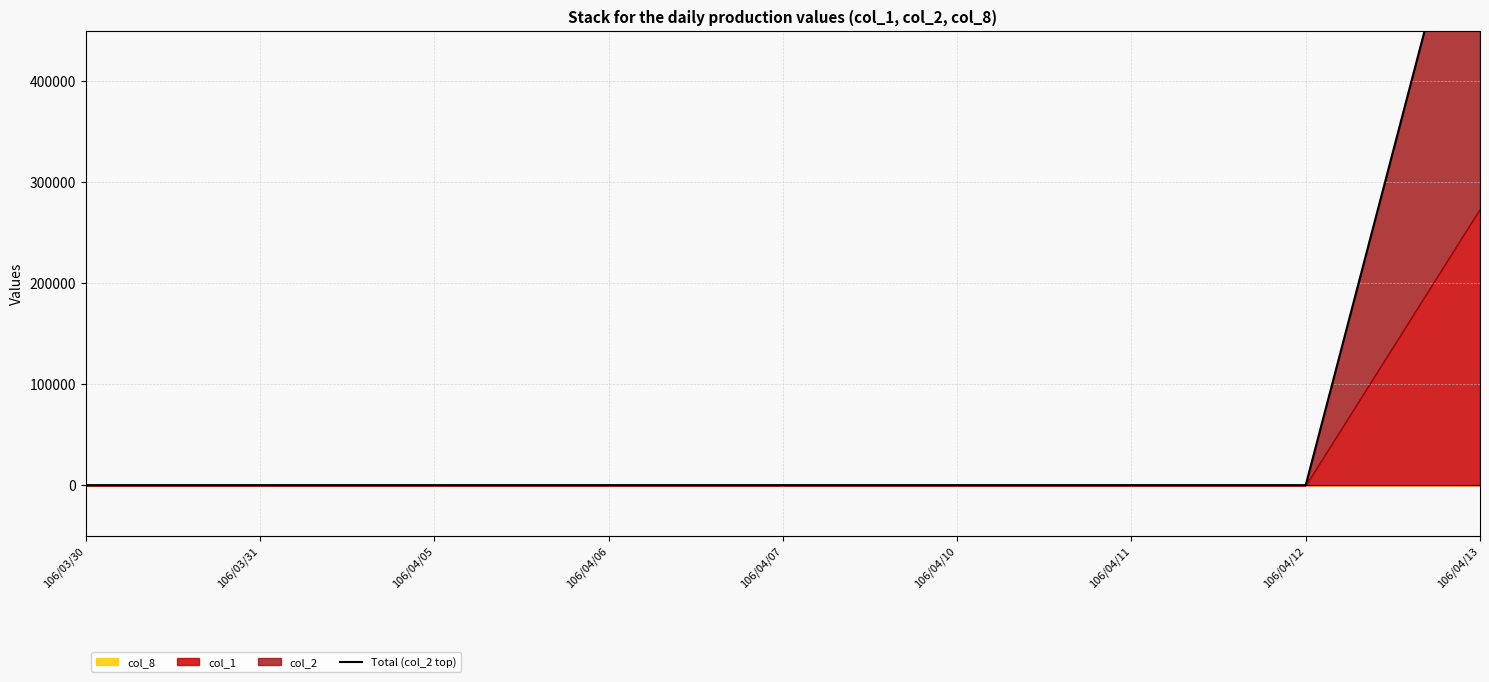

At which category does the chart reach its peak across all series?

106/04/13